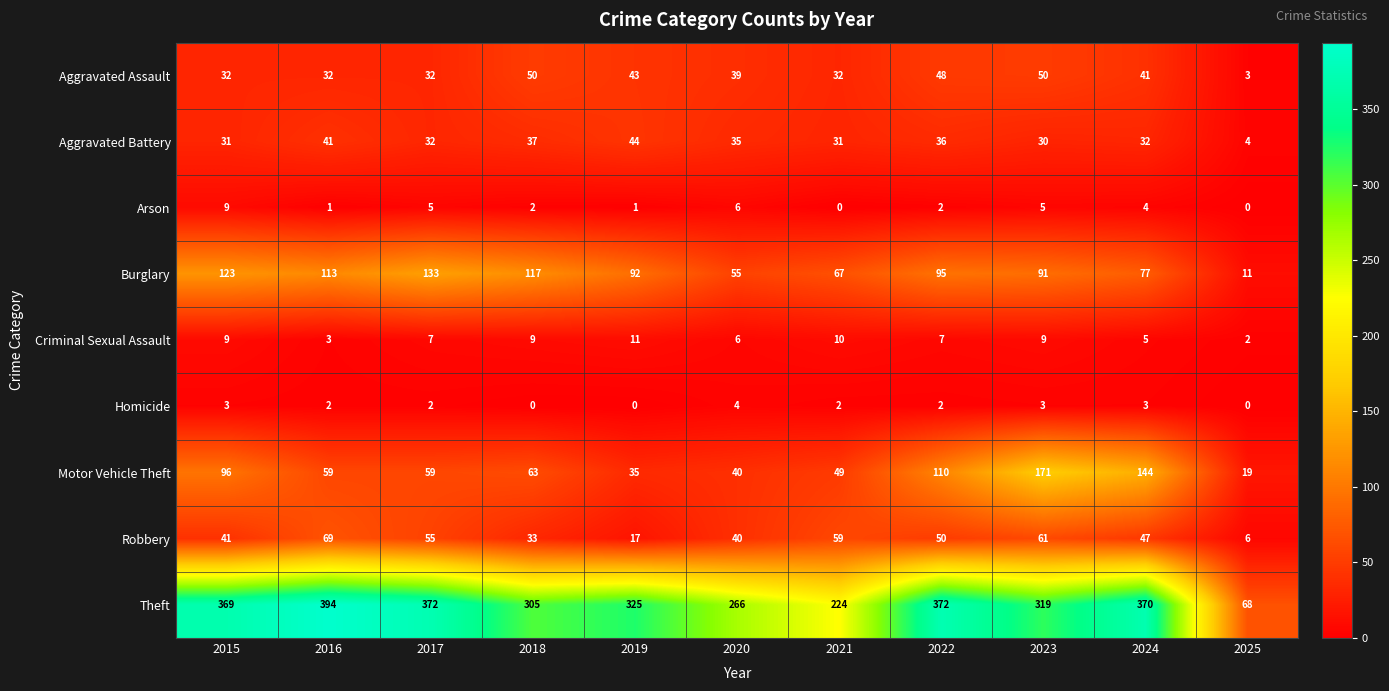

List the series in order of their peak value, highest first.

Theft, Motor Vehicle Theft, Burglary, Robbery, Aggravated Assault, Aggravated Battery, Criminal Sexual Assault, Arson, Homicide